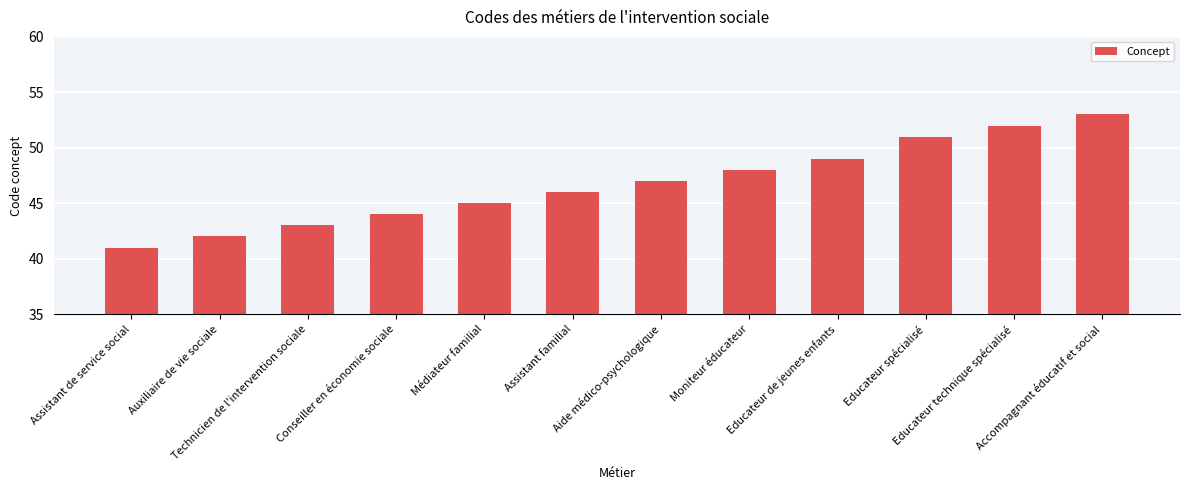

Where is the data nearest to the value 47?

Aide médico-psychologique